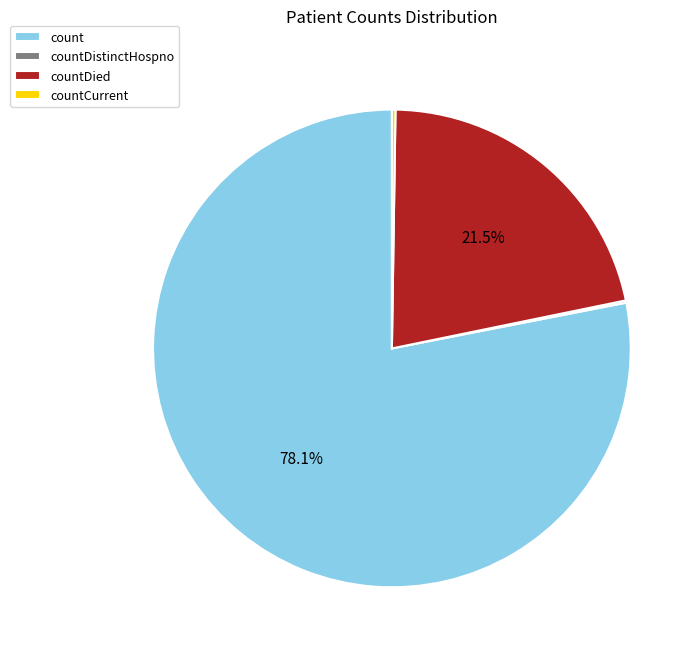

Between count and countDied, which is larger?

count